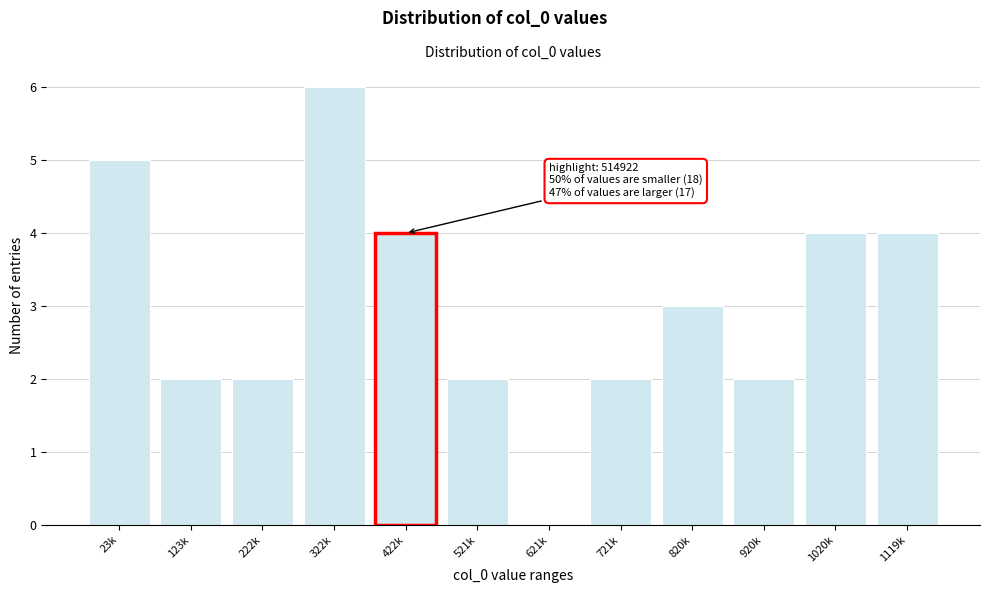

Reading left to right, extract all data points from this chart.

23k=5	123k=2	222k=2	322k=6	521k=2	621k=0	721k=2	820k=3	920k=2	1020k=4	1119k=4